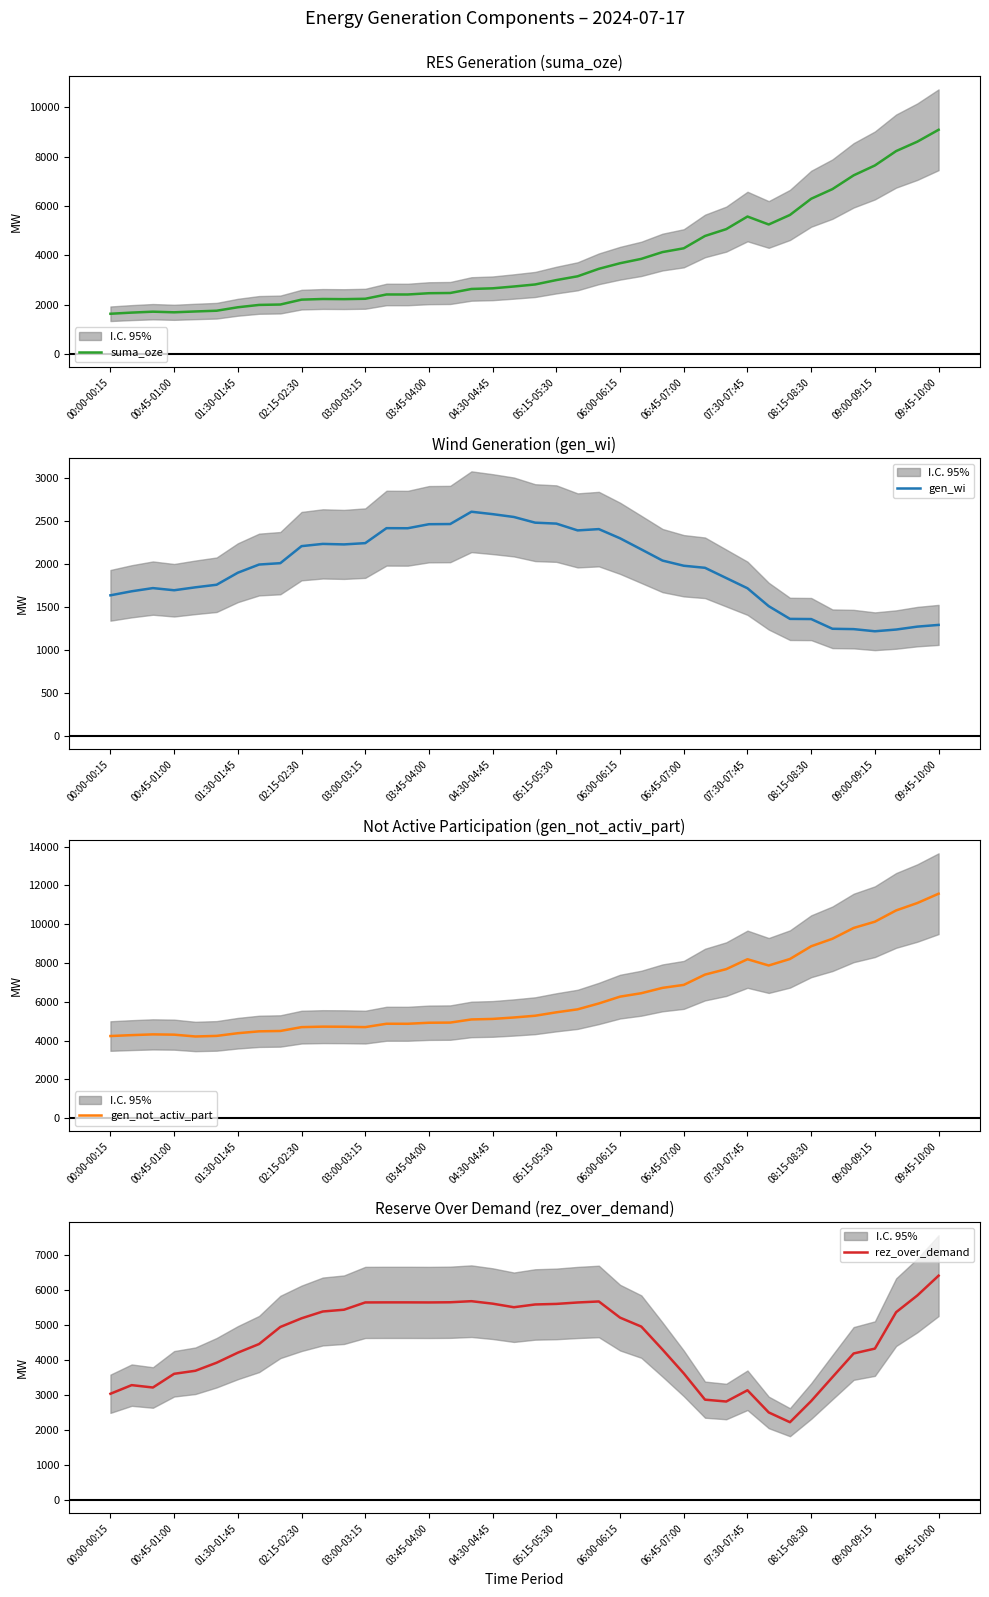

Read the suma_oze value at 00:45-01:00, to the nearest 100.

1700